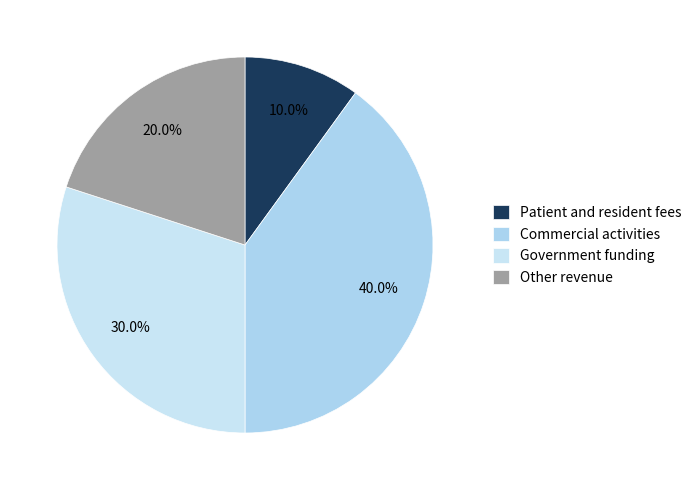

To the nearest percent, what is the difference between the largest and smallest slice percentages?

30%